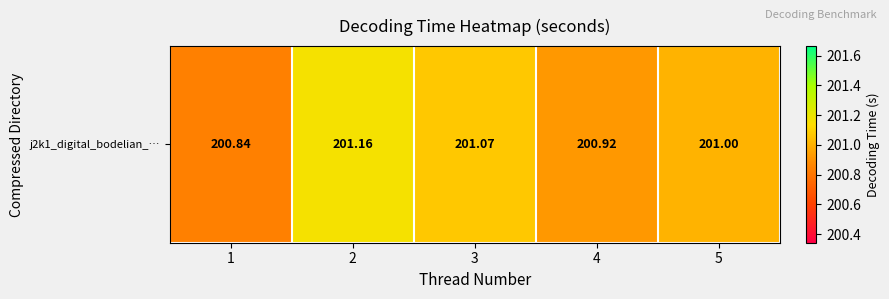

The value at 2 is 267.2. True or false?

False